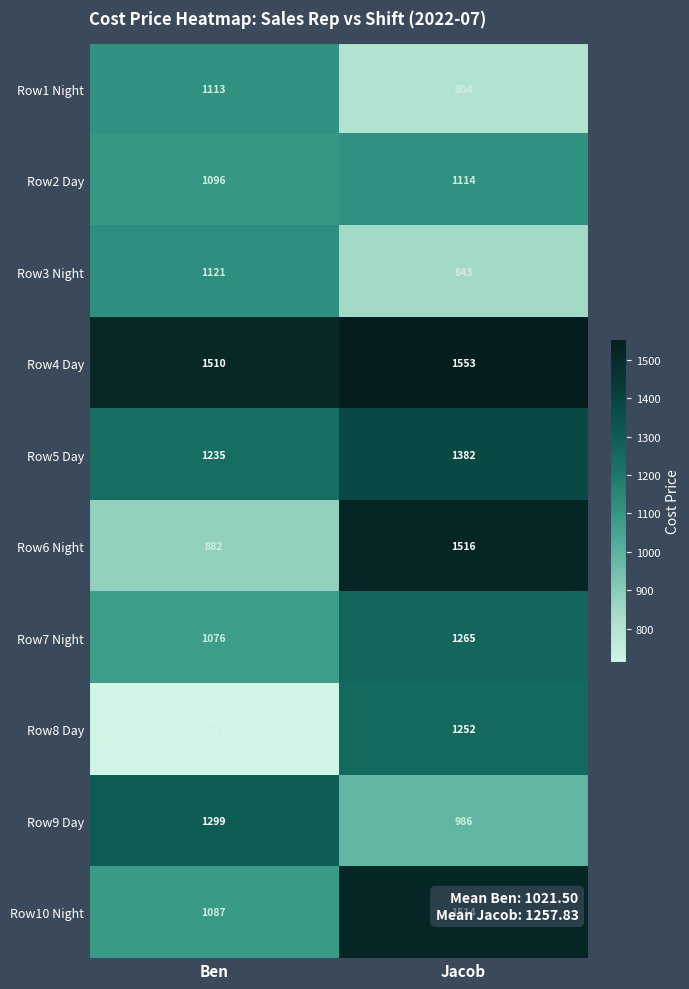

Which series has the largest total across all categories?

Row4 Day